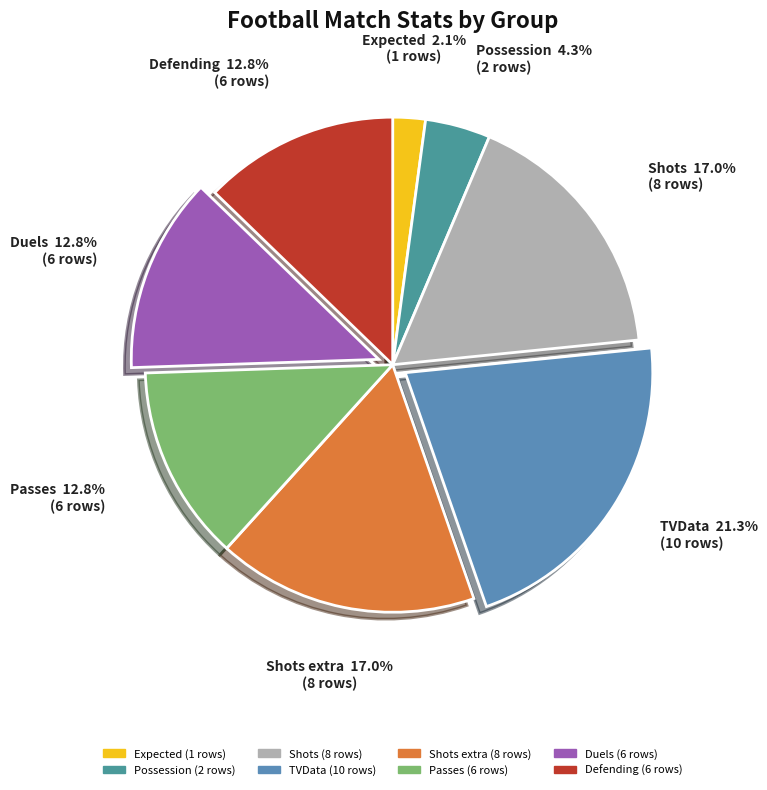

How many segments does this pie chart have?

8